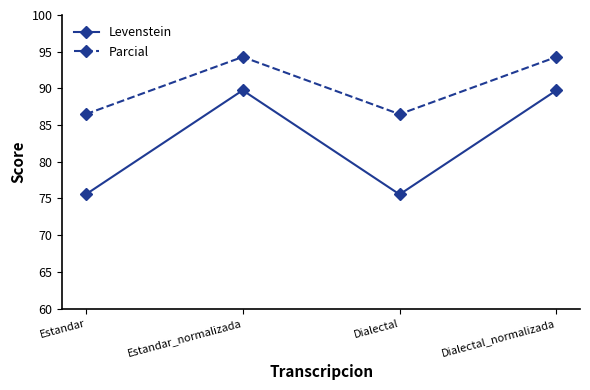

At which label does Levenstein first exceed 89?

Estandar_normalizada